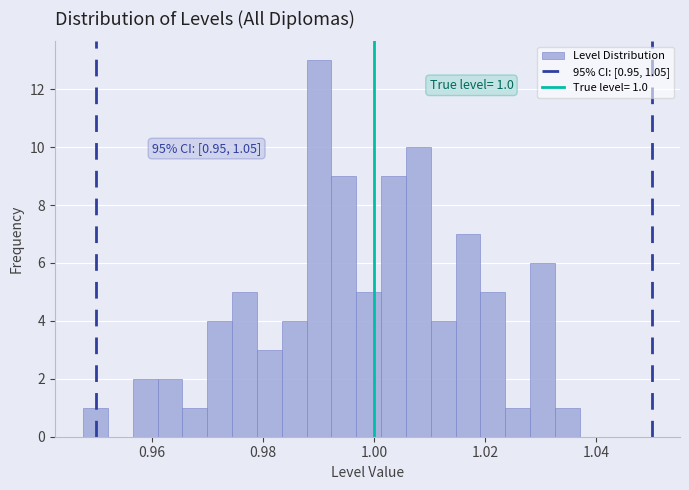

Read against the x-axis, roughly where is the centre of the tallest bar?

0.990